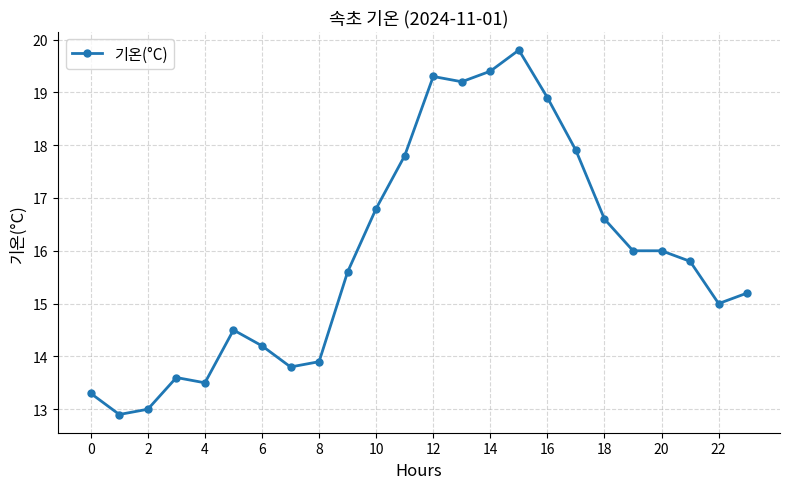

What is the greatest value displayed?

19.8